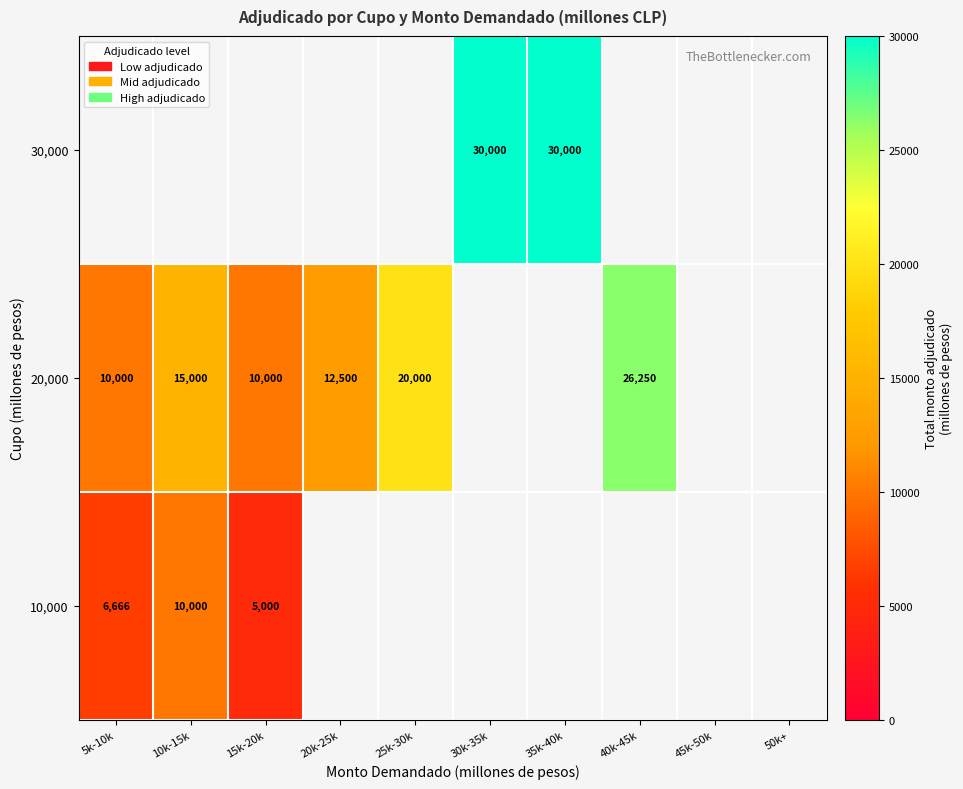

Is the value of 30,000 at 30k-35k greater than the value of 10,000 at 15k-20k?

Yes